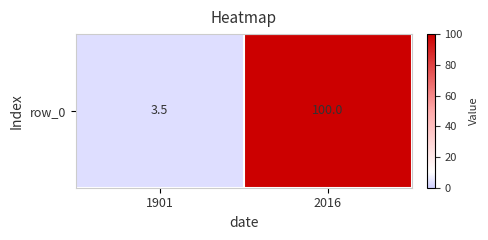

What is the sum of the values at 1901 and 2016?

103.5